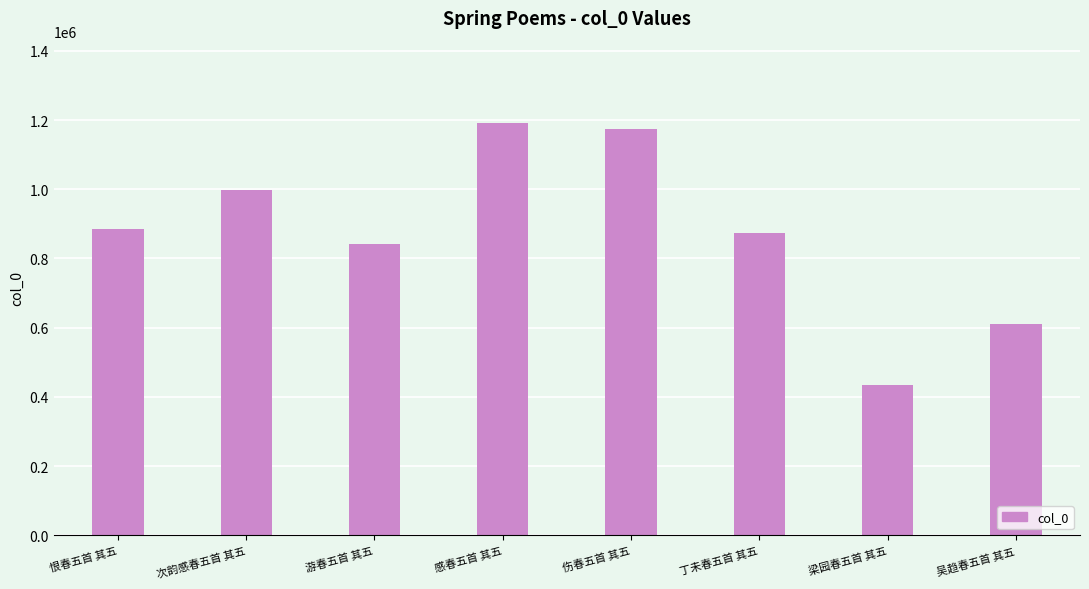

What is the label of the 7th bar from the right?

次韵感春五首 其五